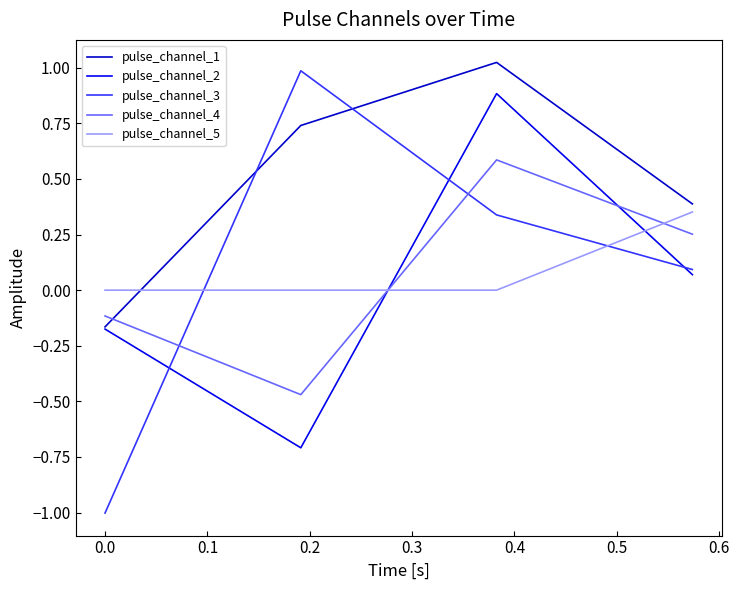

Reading left to right, what are all the values shown in this chart?

pulse_channel_1: -0.2	0.7	1.0	0.4
pulse_channel_2: -0.2	-0.7	0.9	0.1
pulse_channel_3: -1.0	1.0	0.3	0.1
pulse_channel_4: -0.1	-0.5	0.6	0.3
pulse_channel_5: -0.0	0.0	-0.0	0.4